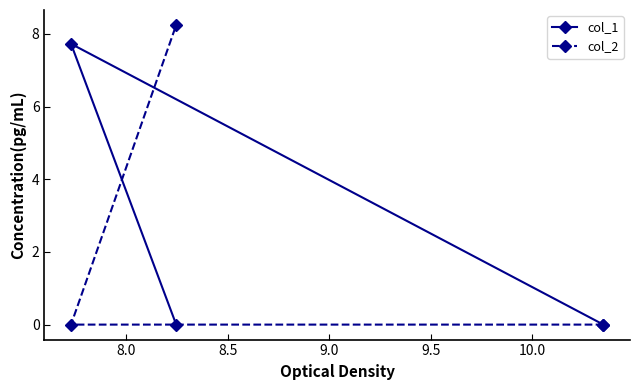

Rank the series by their maximum value, from highest to lowest.

col_2, col_1